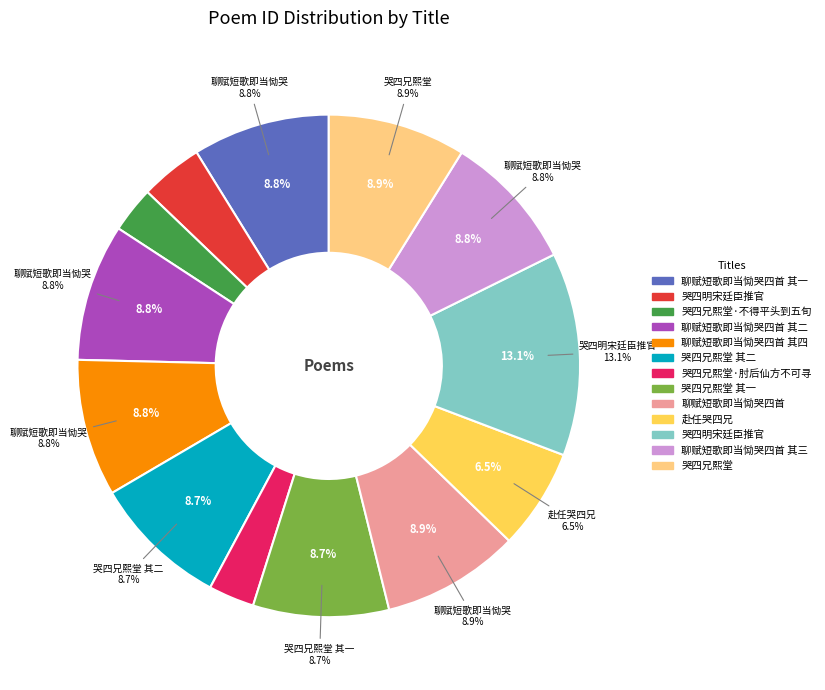

What is the largest slice in the pie chart?

哭四明宋廷臣推官